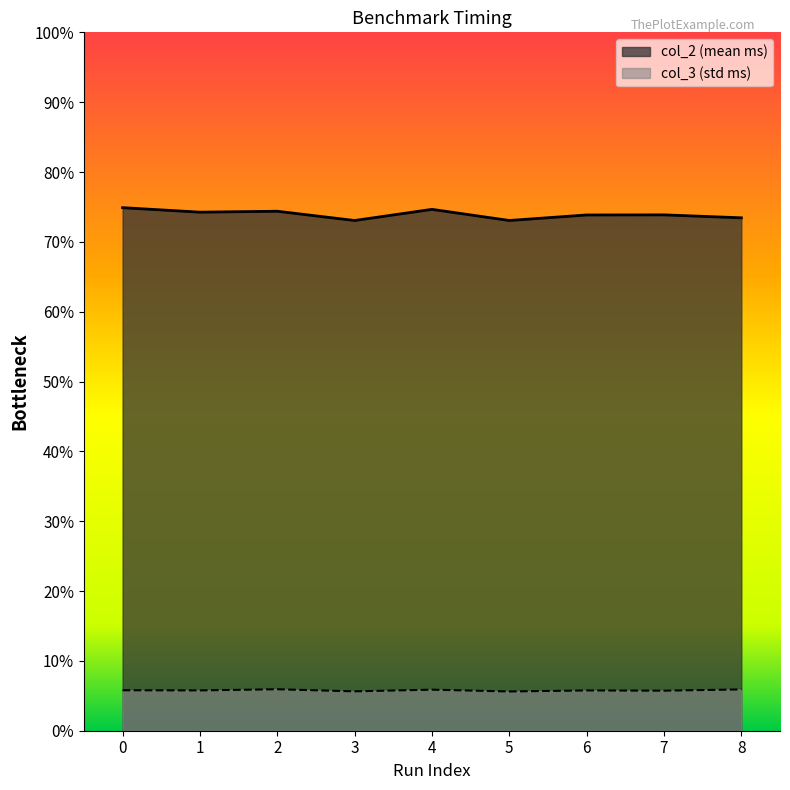

What is the value of the col_2 point at the 7th from the left?

0.7